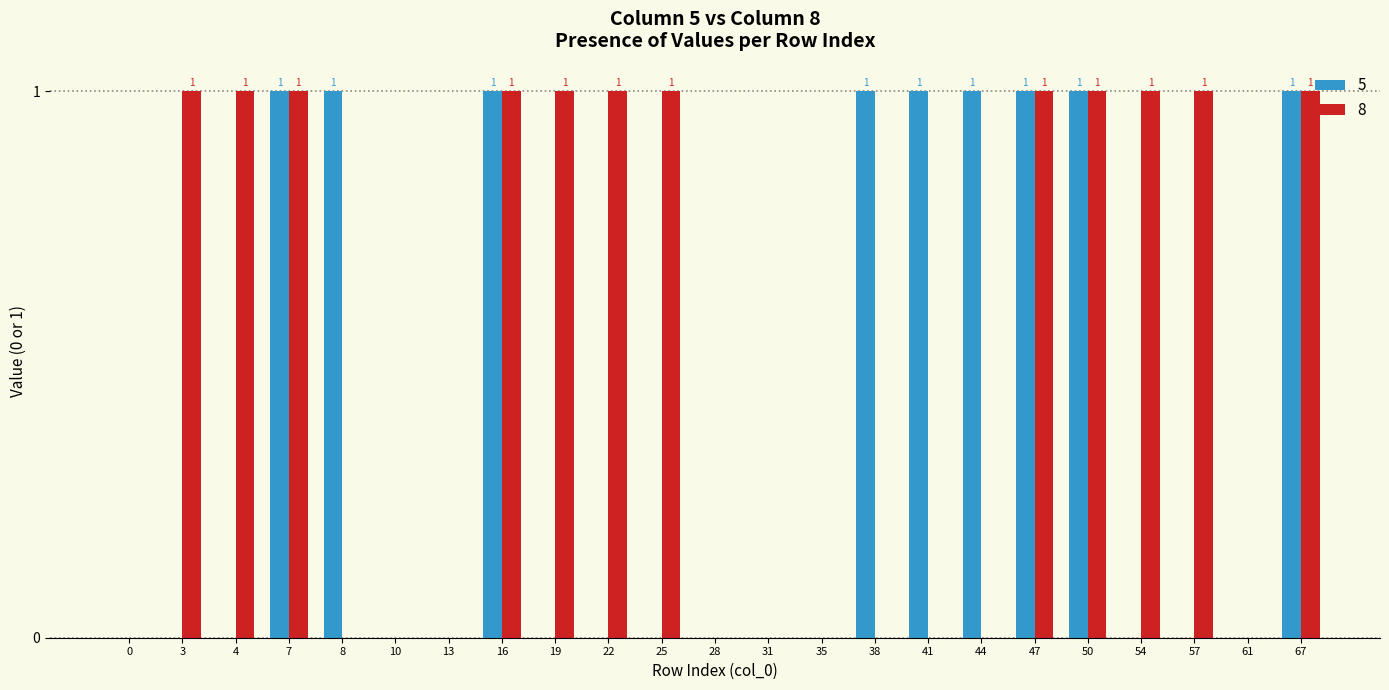

Between 22 and 31, which series saw the biggest shift?

8